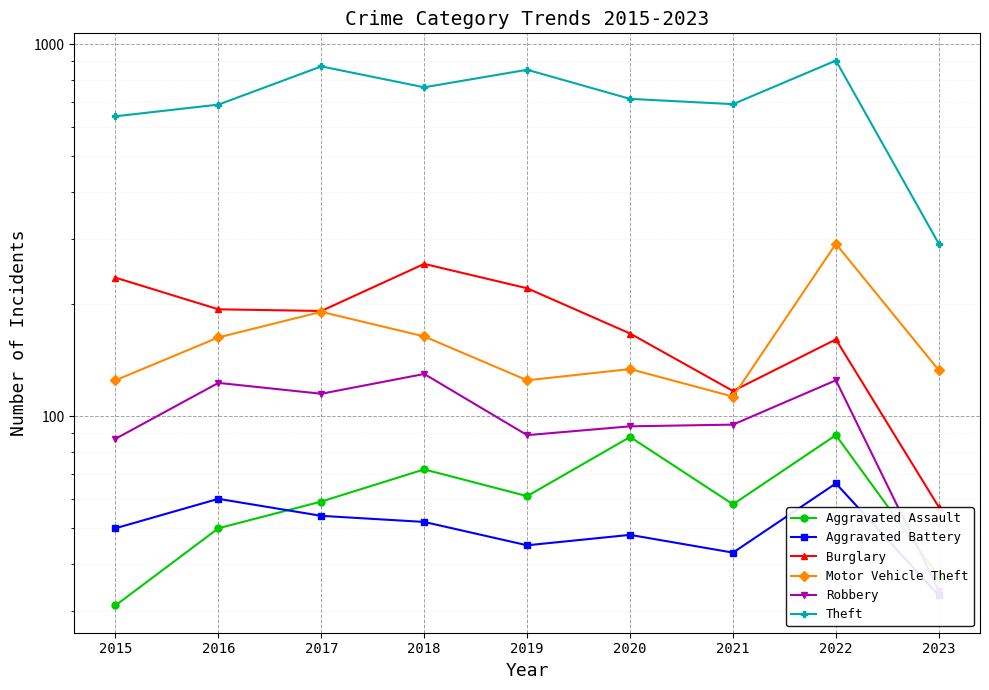

Where is the first local maximum for Burglary?

2018